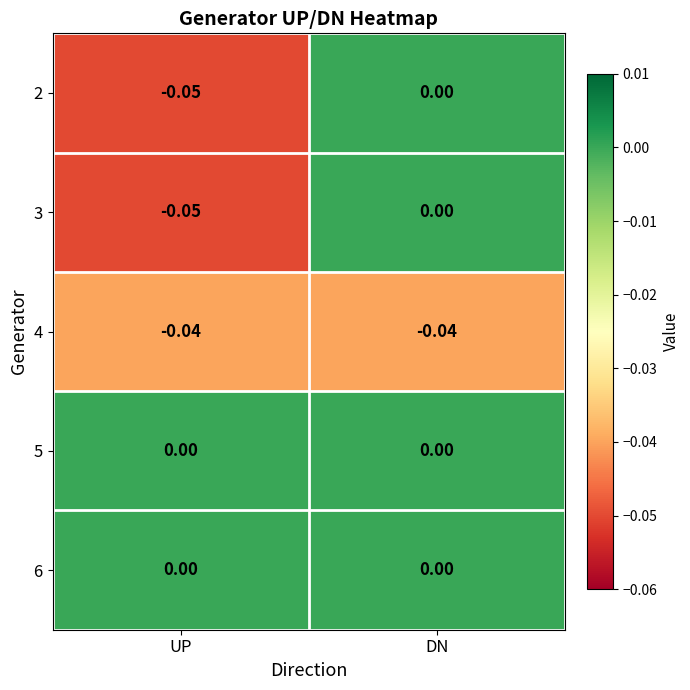

At which category is the sum across all series the highest?

DN